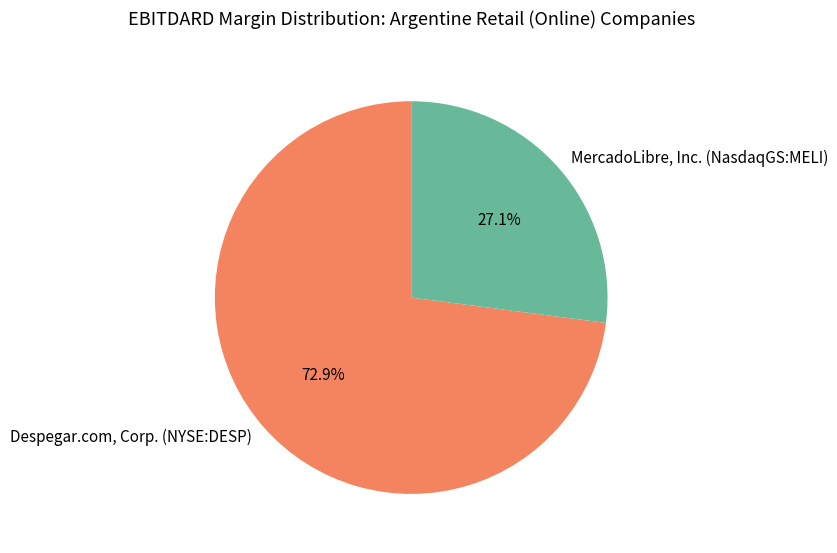

To the nearest percent, what is the combined percentage of MercadoLibre, Inc. (NasdaqGS:MELI) and Despegar.com, Corp. (NYSE:DESP)?

100%